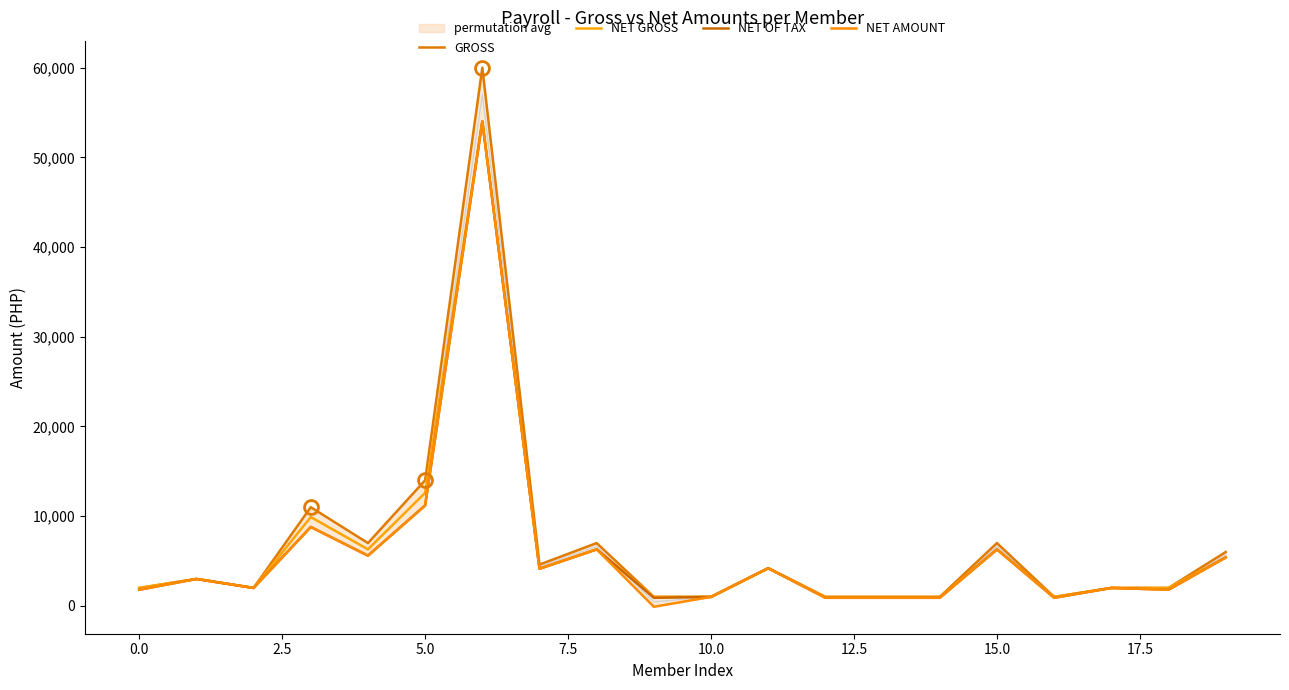

What is the maximum value for NET OF TAX?

54000